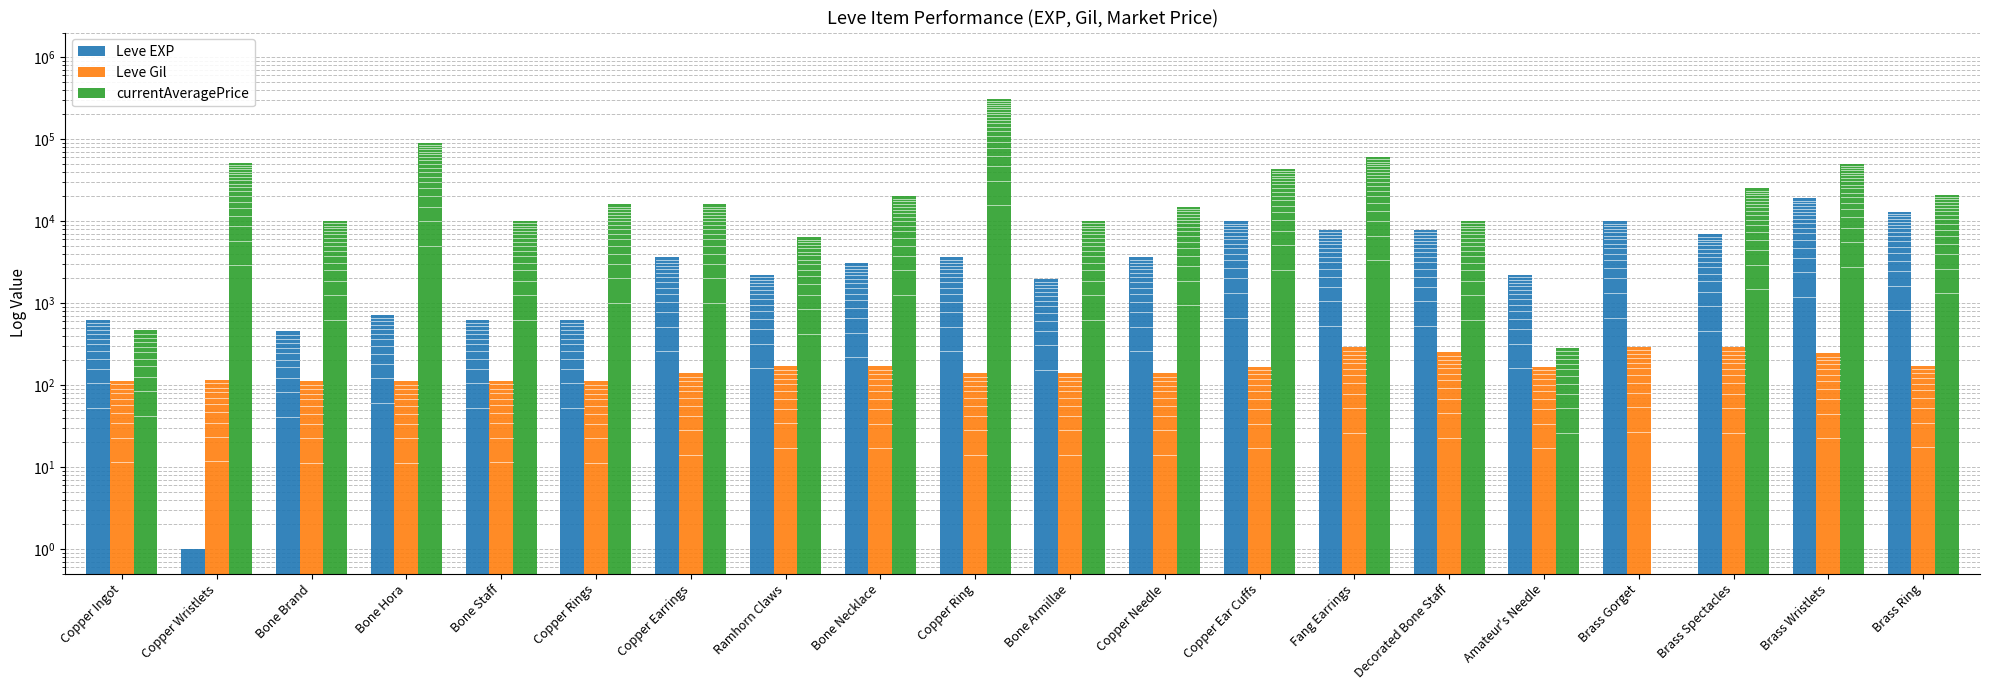

How many values in the Leve EXP series exceed 3600?

7